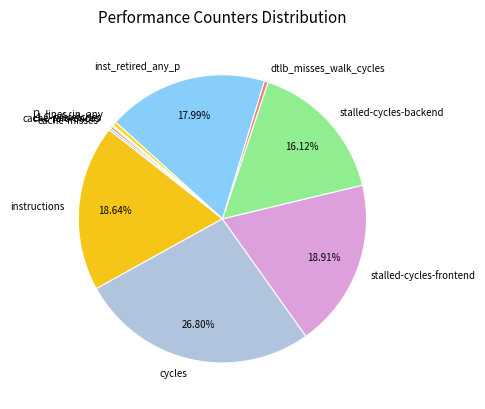

What is the largest slice in the pie chart?

cycles